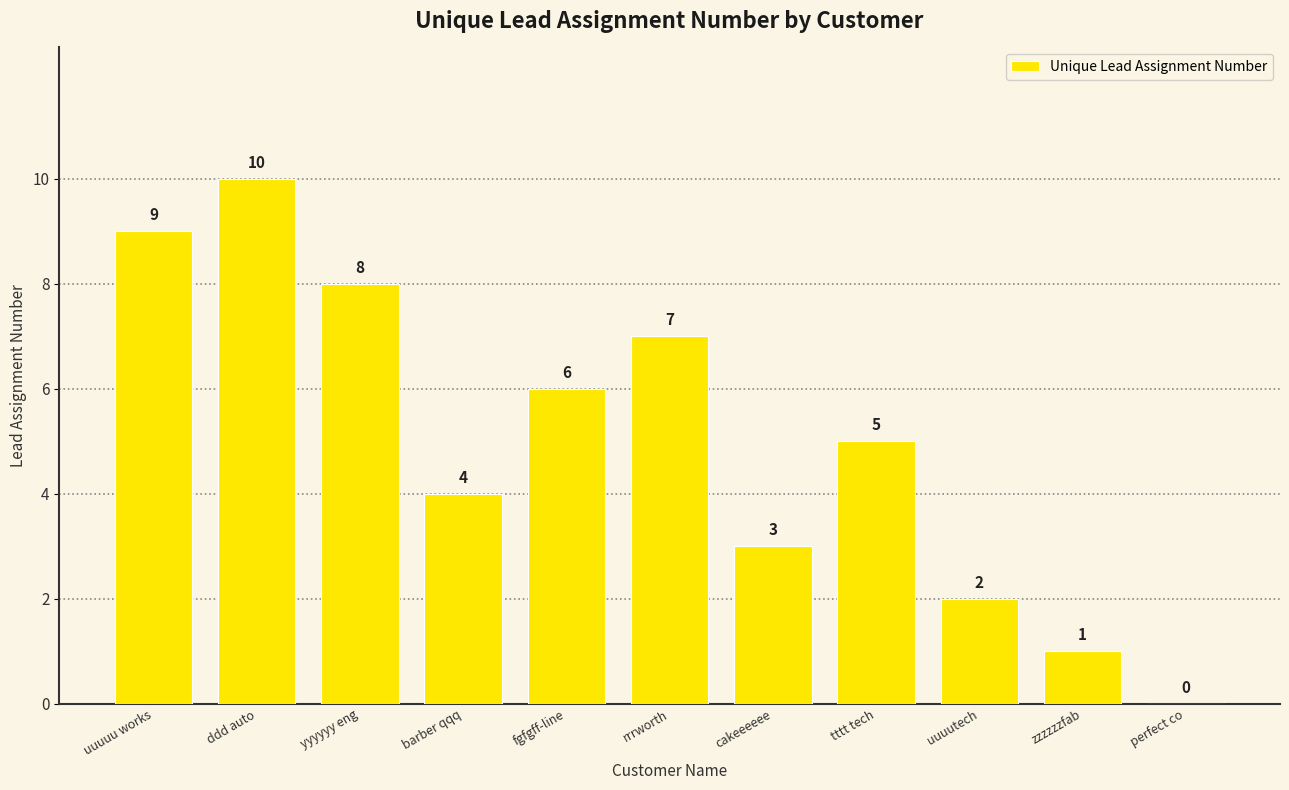

What is the sum of the values at zzzzzzfab and cakeeeeee?

4